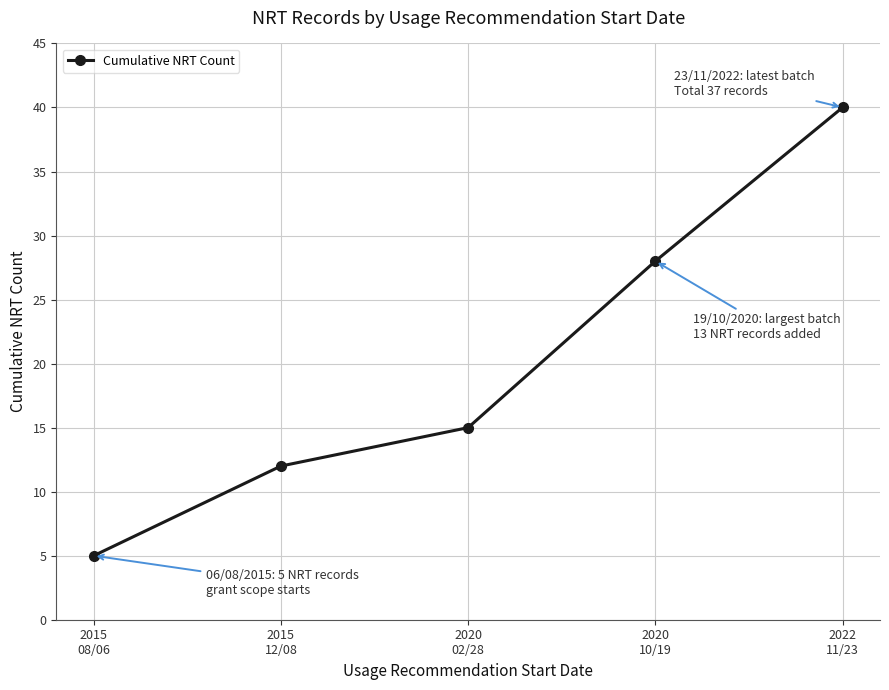

What is the ratio of the value at 2020
02/28 to the value at 2020
10/19?

0.5